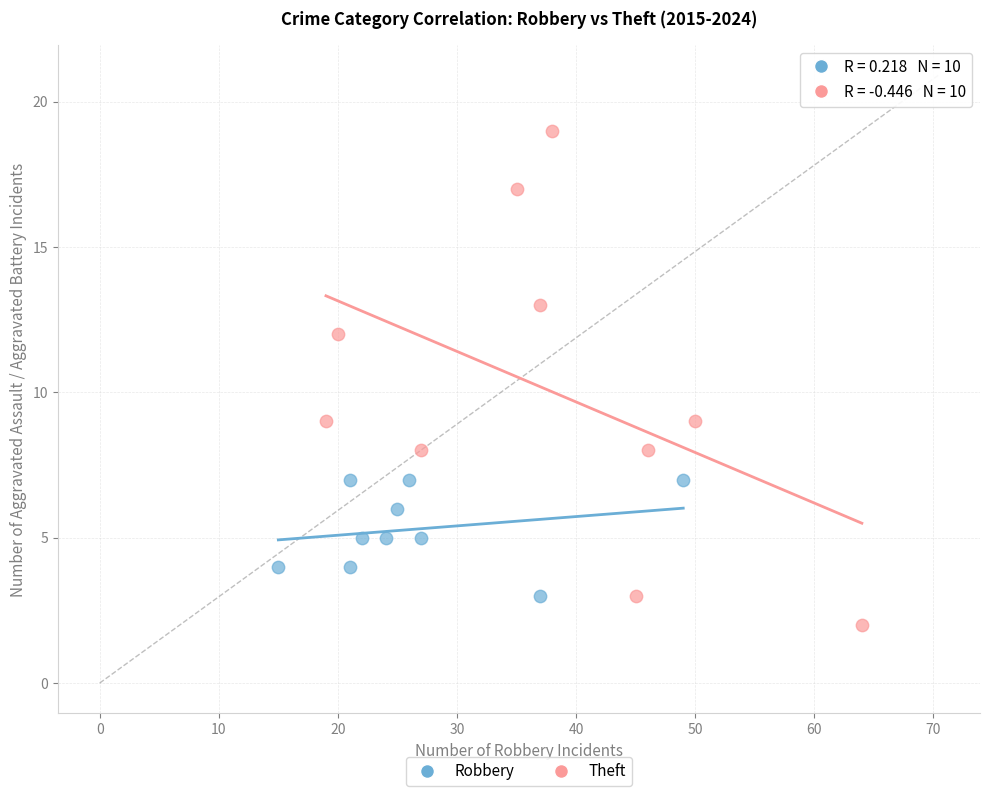

Which series contains the lowest Y value?

Theft